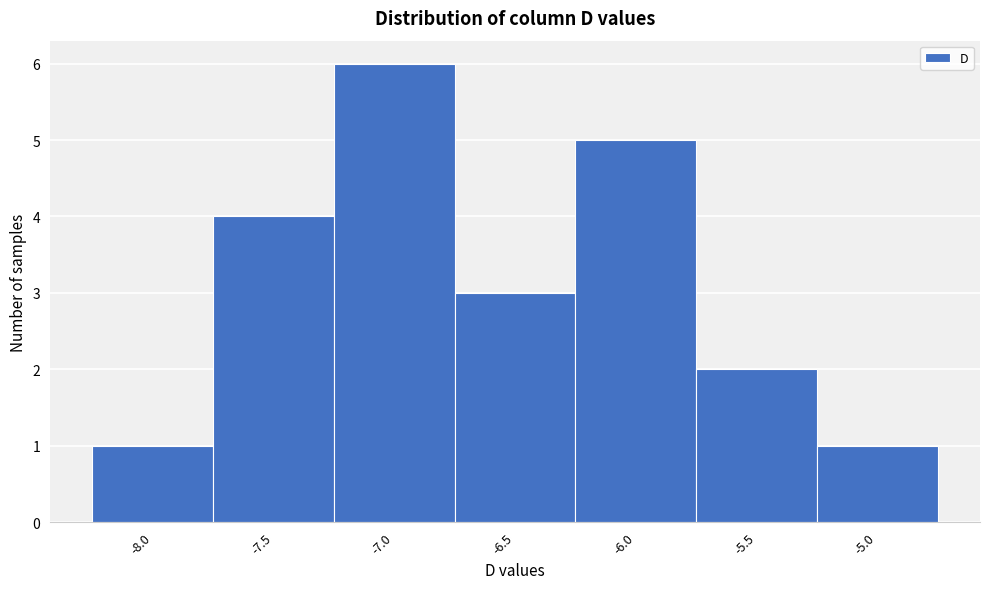

Reading left to right, list all the values displayed in this chart.

-8.0=1	-7.5=4	-7.0=6	-6.5=3	-6.0=5	-5.5=2	-5.0=1